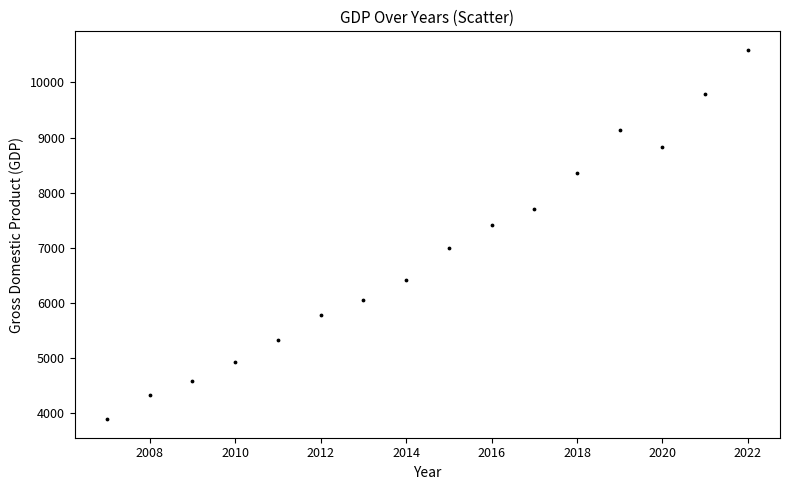

What is the range of X values (max minus min)?

15